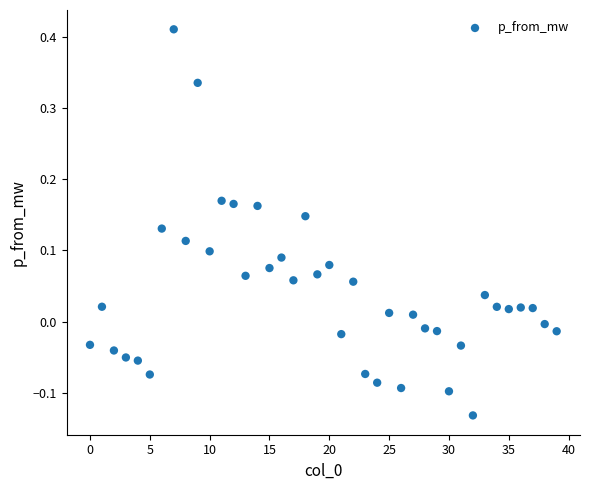

What is the range of Y values (max minus min)?

0.5